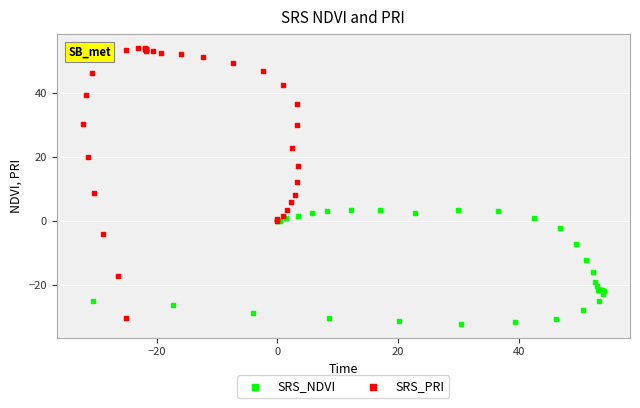

Which series contains the highest Y value?

SRS_PRI